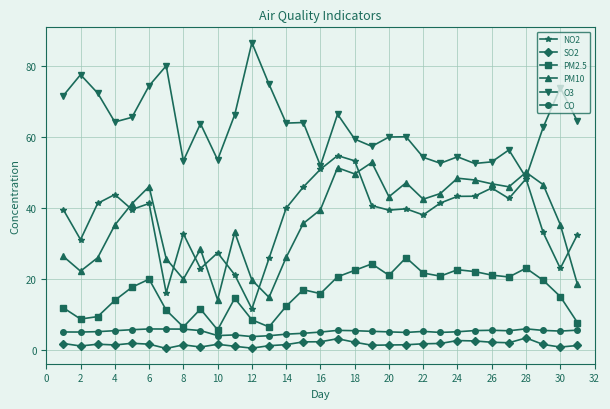

At how many categories does at least one series exceed 5?

31